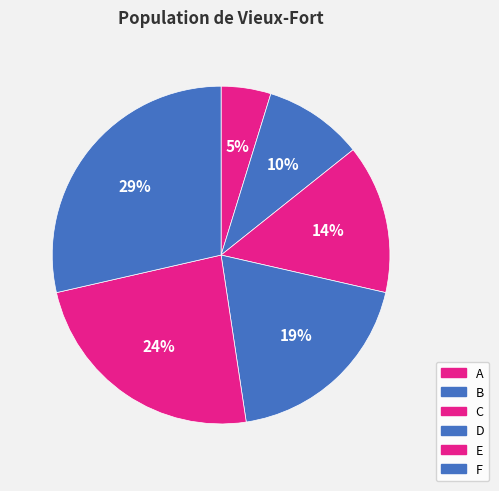

True or false: A accounts for 5% of the total.

True